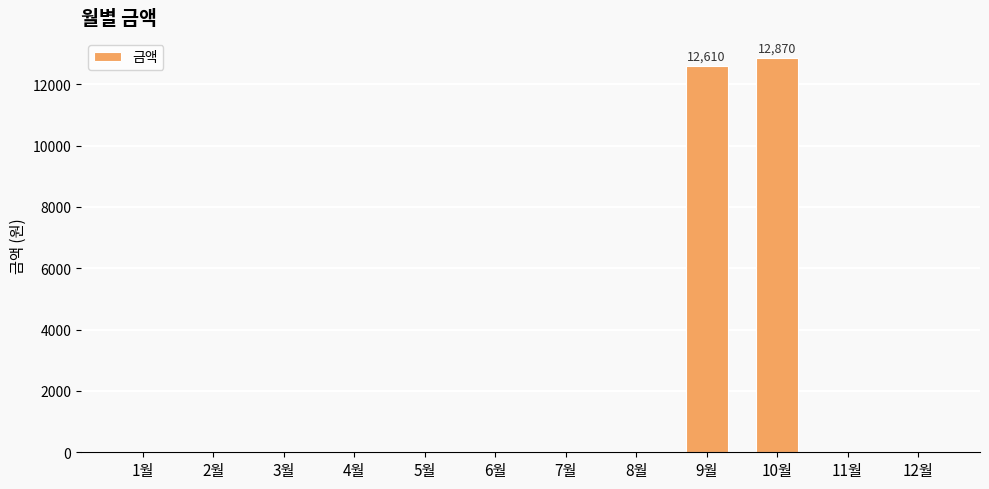

What is the change in value from 2월 to 9월?

+12610